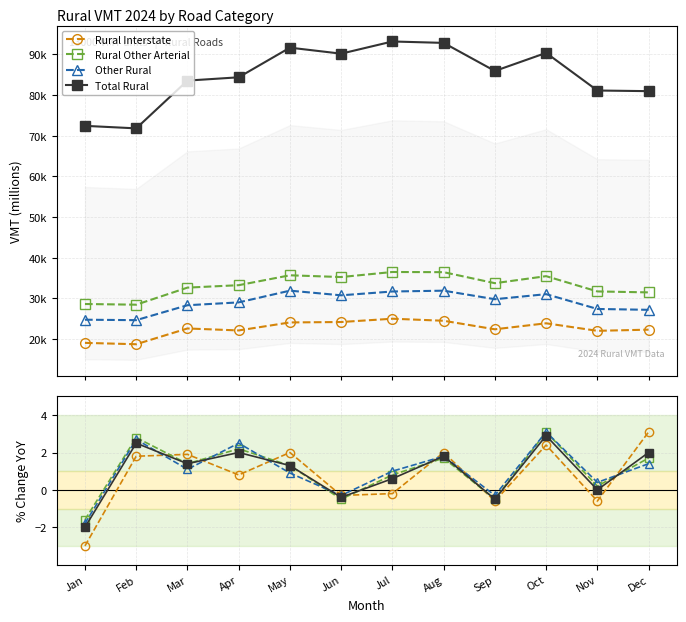

True or false: Total Rural and Other Rural intersect in this chart.

True